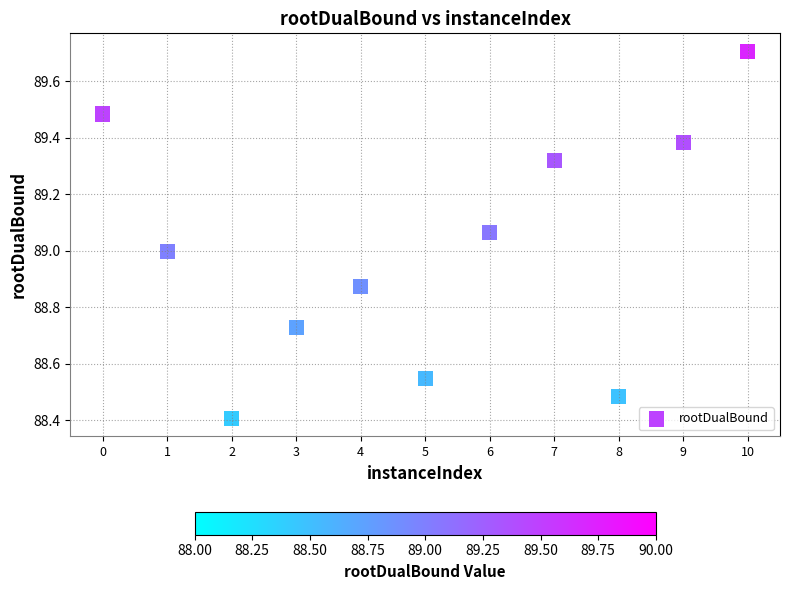

What is the range of X values (max minus min)?

10.0